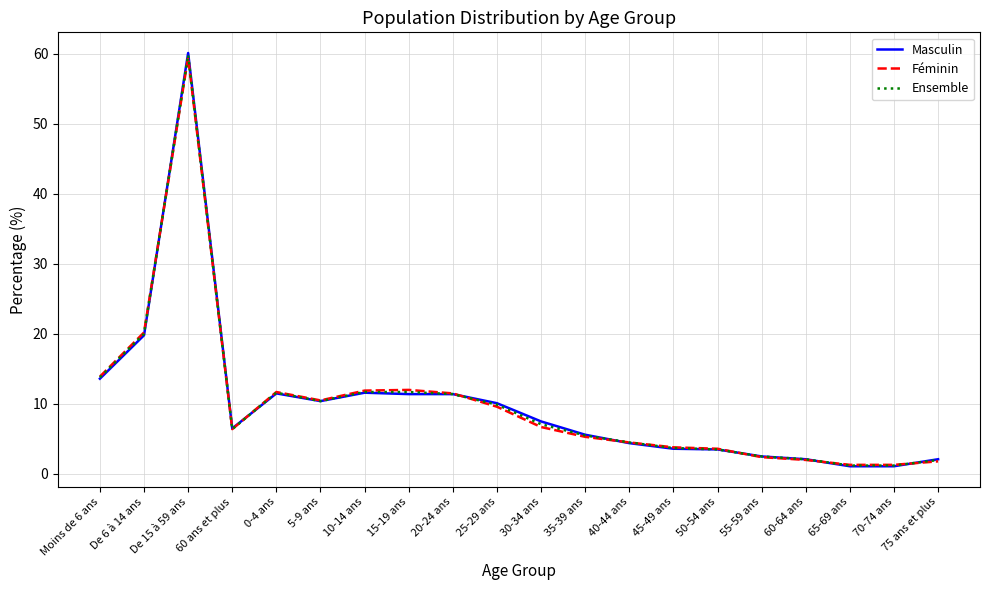

What is the difference between the second highest and minimum values in the Masculin series?

18.7